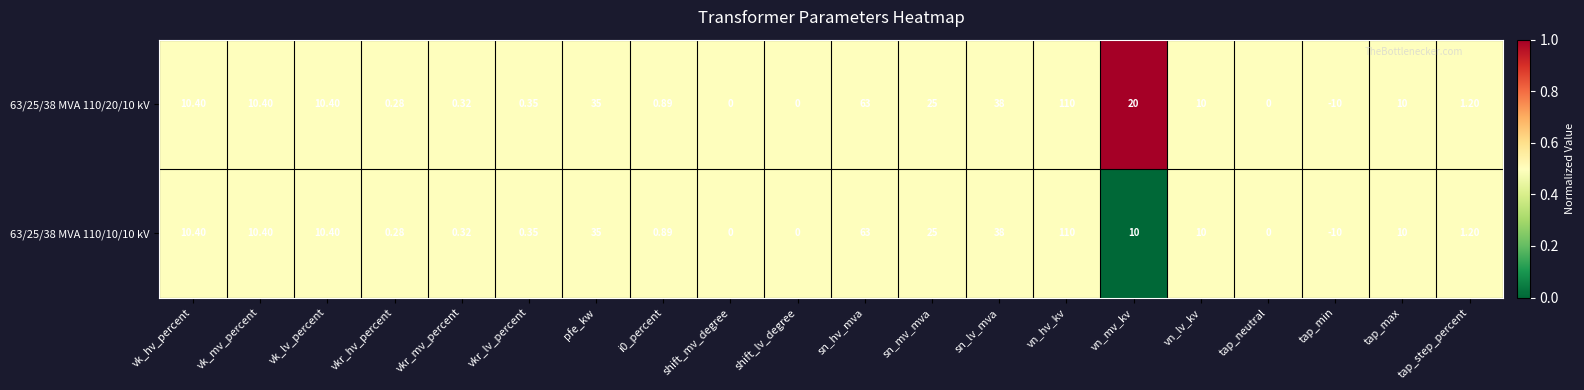

Which series has the largest total across all categories?

63/25/38 MVA 110/20/10 kV